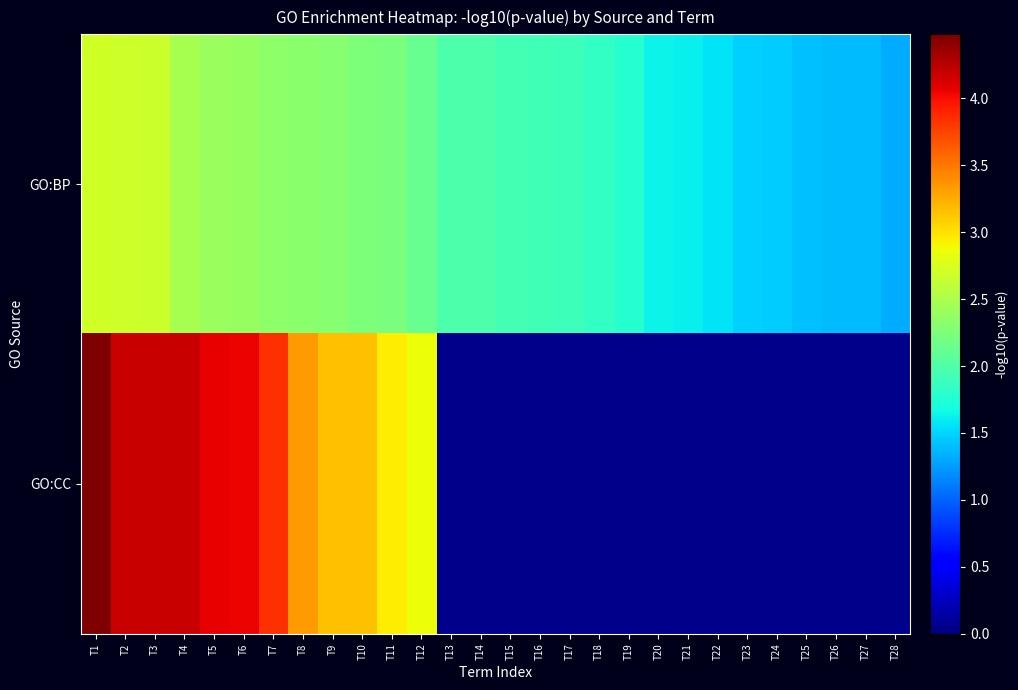

What is the difference between the GO:BP values at T27 and T5?

1.0